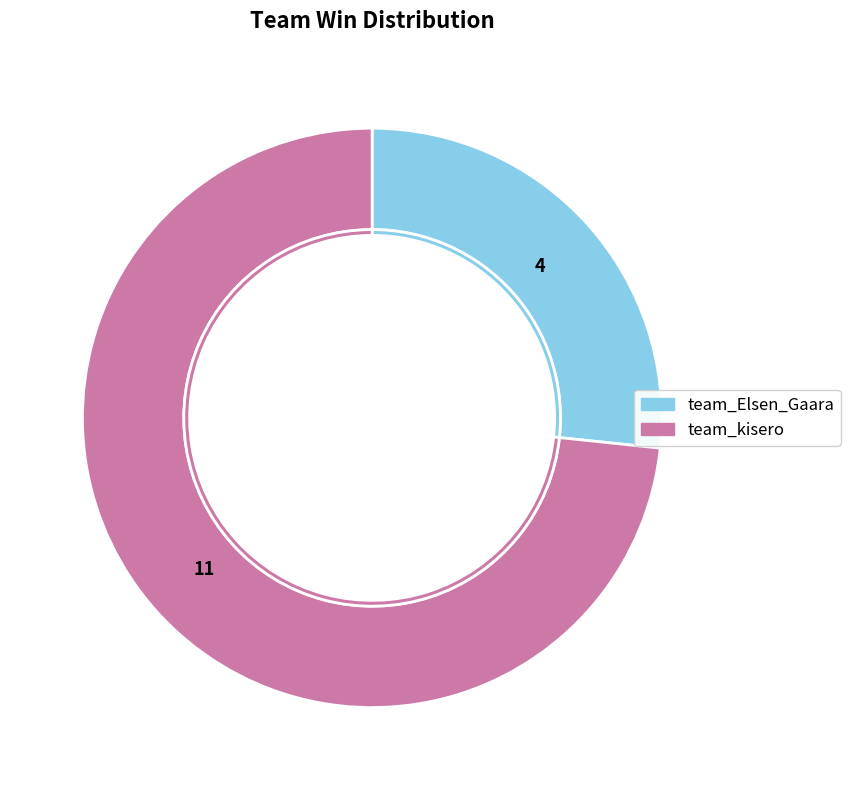

What is the ratio of the value at team_kisero to the value at team_Elsen_Gaara?

2.8